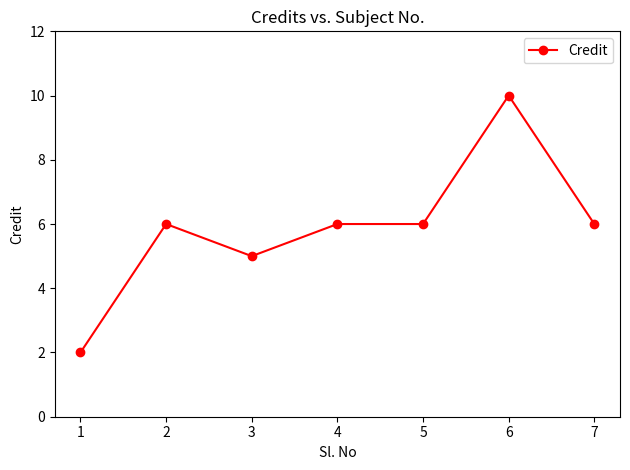

The chart shows a value of 6 at 4. True or false?

True